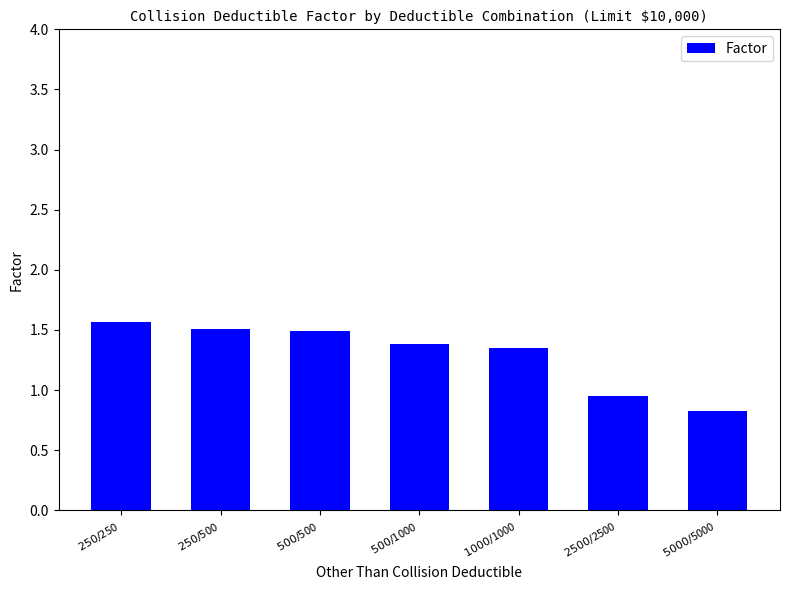

How many data points are less than 1?

2